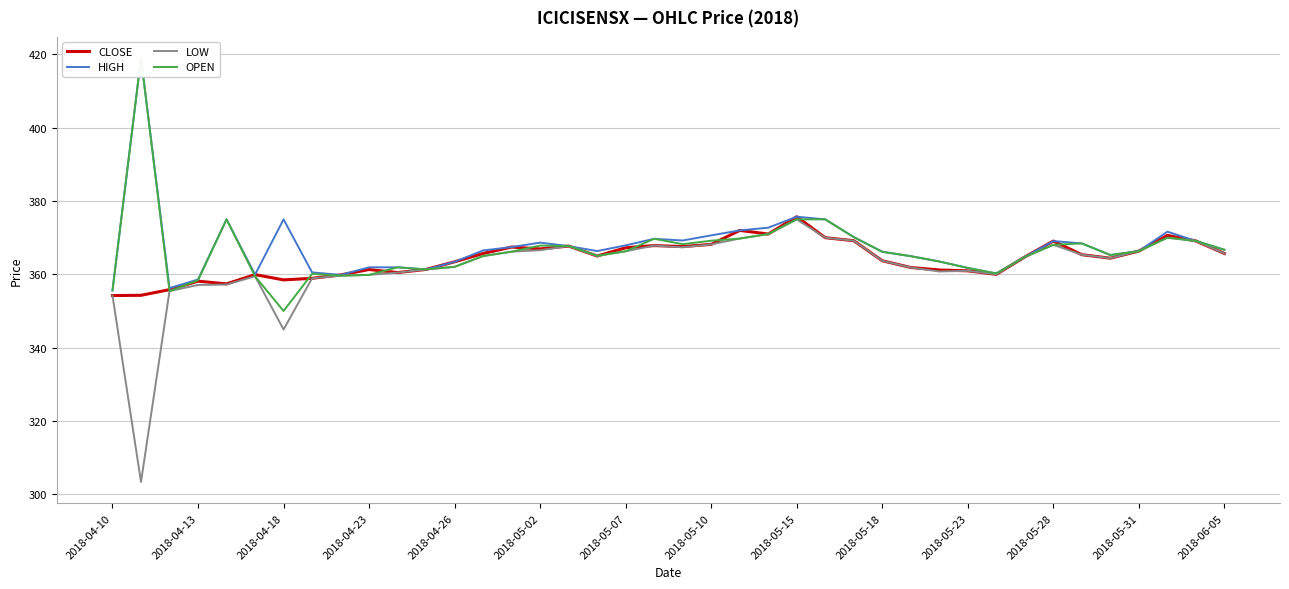

Is this an area chart (filled region under the line)?

No